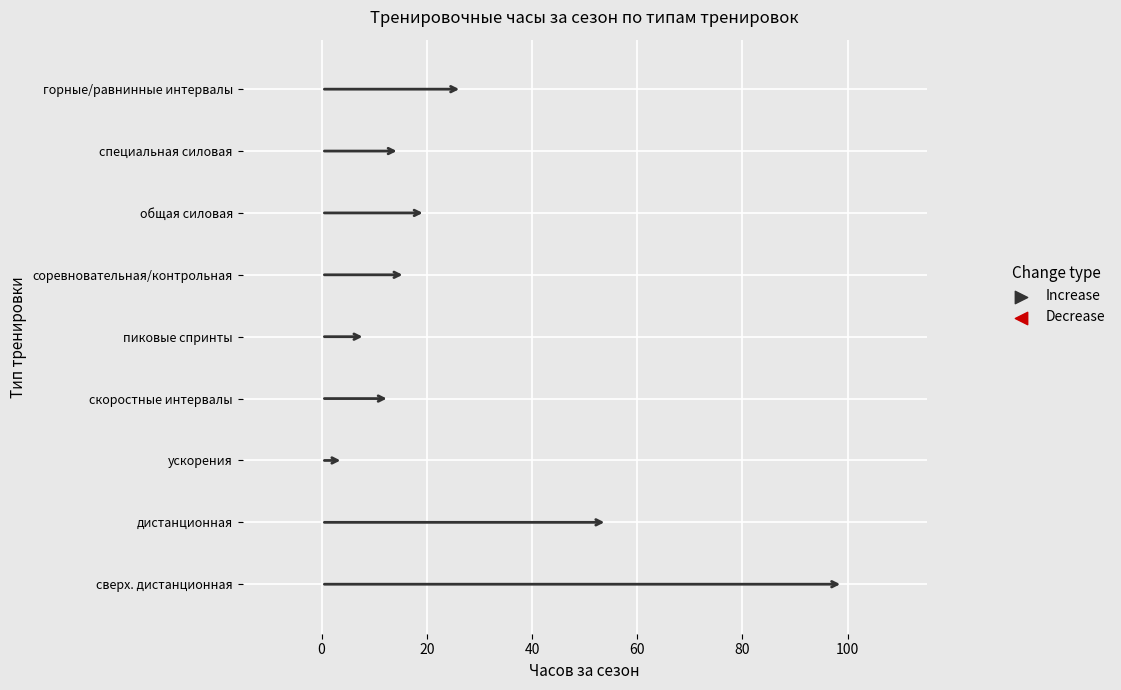

What is the change in value from пиковые спринты to горные/равнинные интервалы?

+18.4